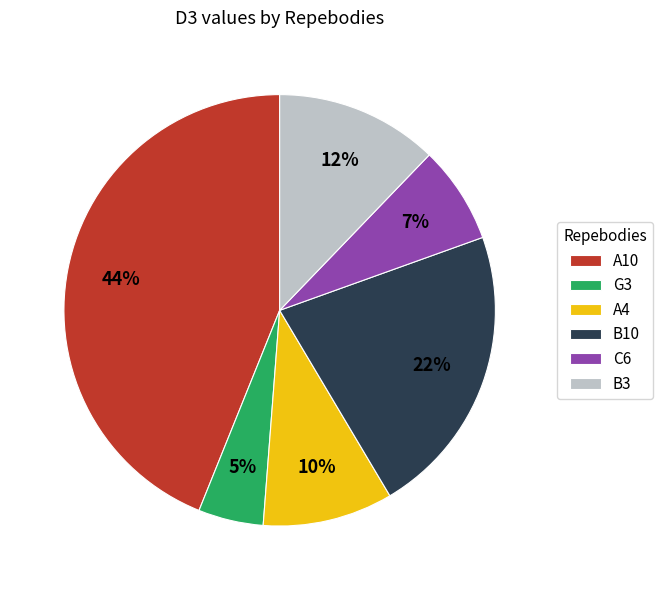

How many segments does this pie chart have?

6